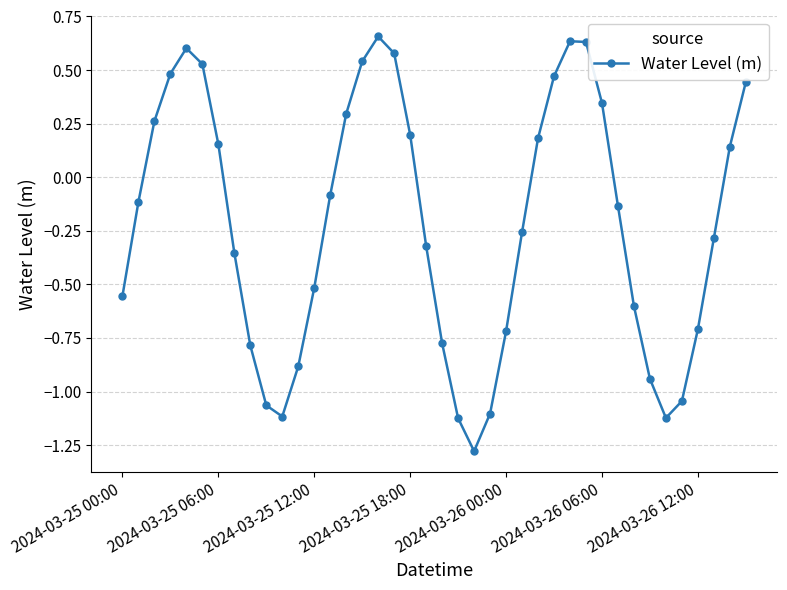

How many interior local peaks (higher than both neighbors) does the data have?

3